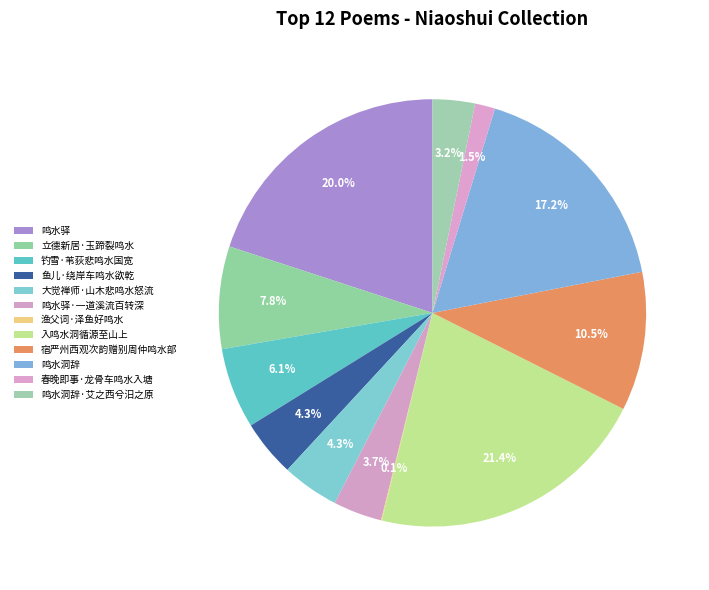

How many slices are in this pie chart?

12